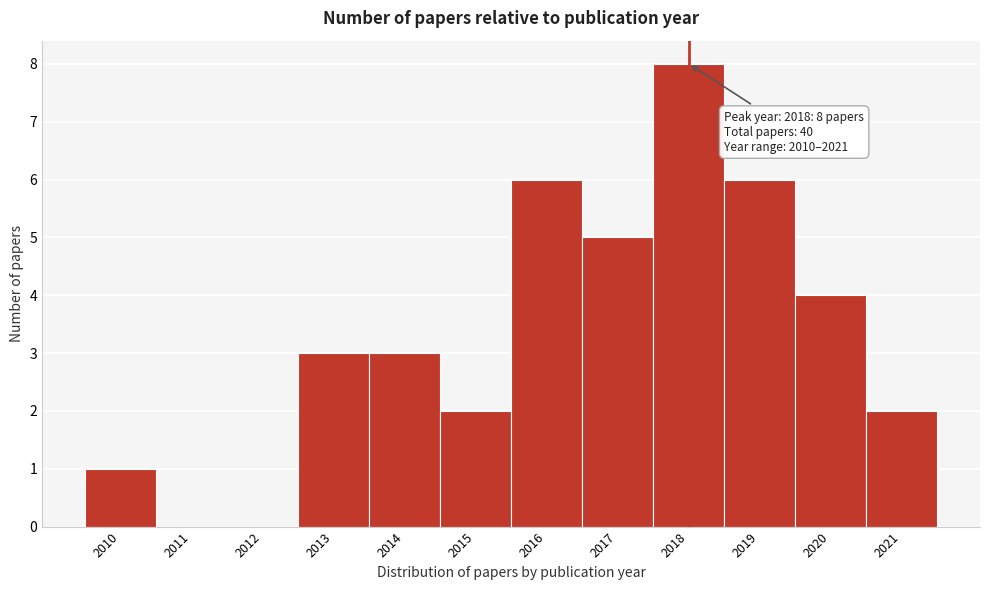

Over which range of the x-axis is the bar tallest?

2017.5 to 2018.5